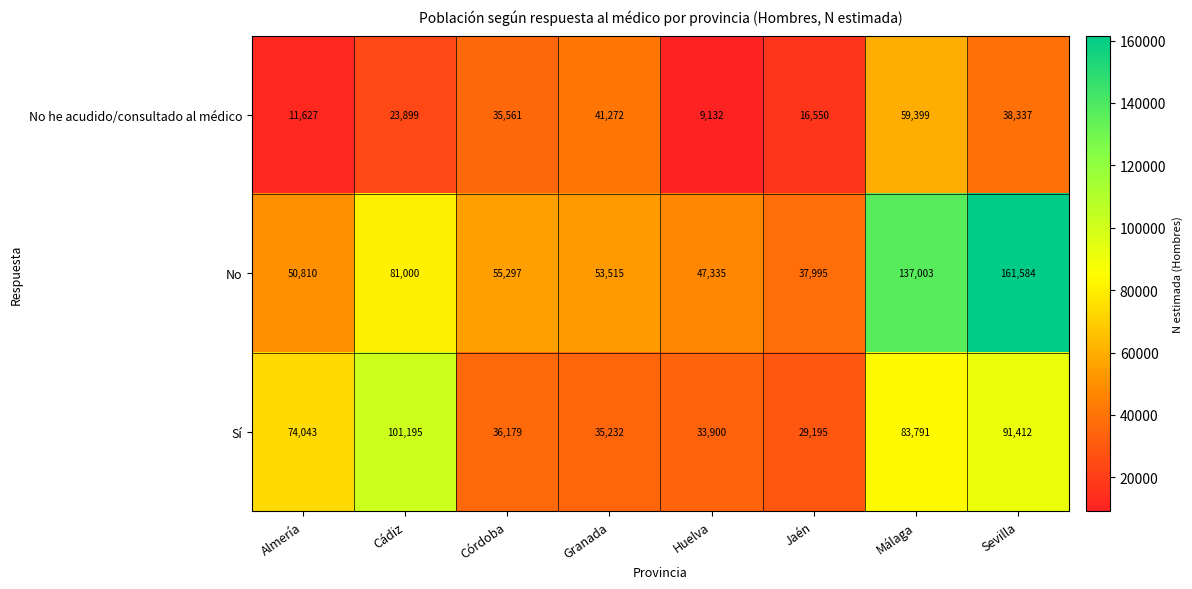

Which series has the widest spread of values?

No